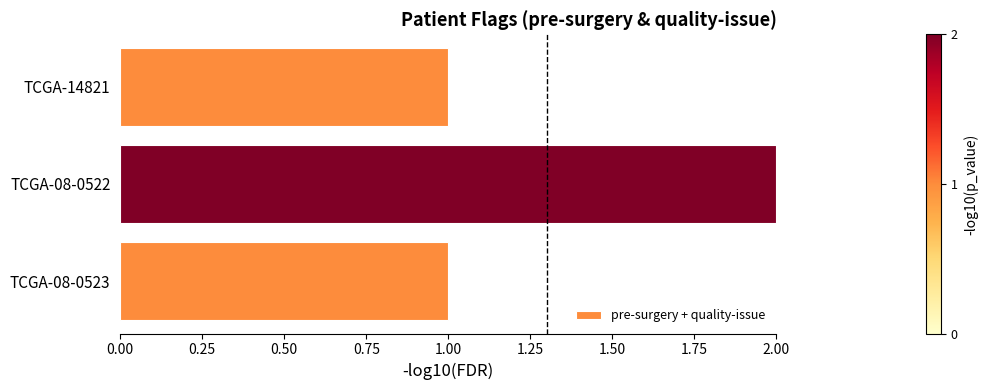

Reading top to bottom, extract all data points from this chart.

TCGA-14821=1	TCGA-08-0522=2	TCGA-08-0523=1